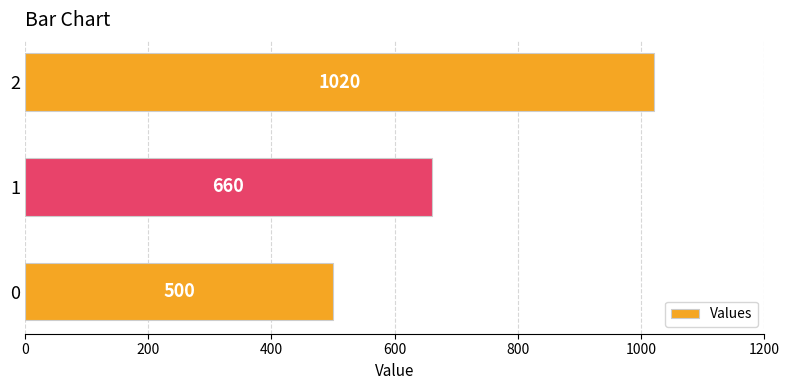

What value does the data have at 0, to the nearest 50?

500